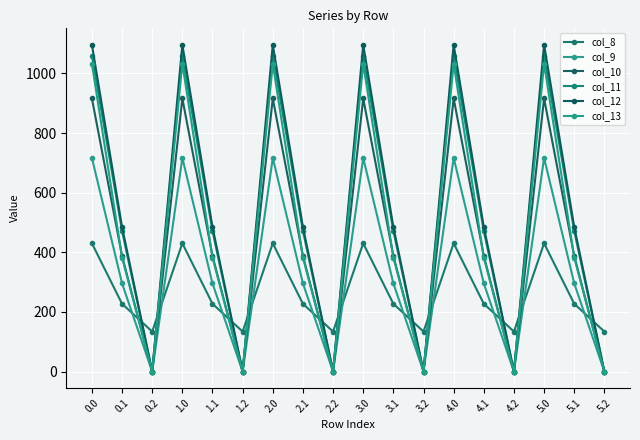

What is the label of the 11th point from the right?

2.1